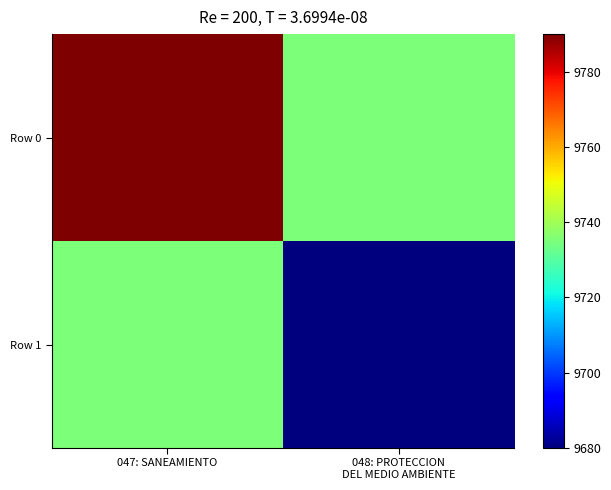

Reading left to right, what are all the values shown in this chart?

Row 0: 047: SANEAMIENTO=9790	048: PROTECCION
DEL MEDIO AMBIENTE=9735
Row 1: 047: SANEAMIENTO=9735	048: PROTECCION
DEL MEDIO AMBIENTE=9680